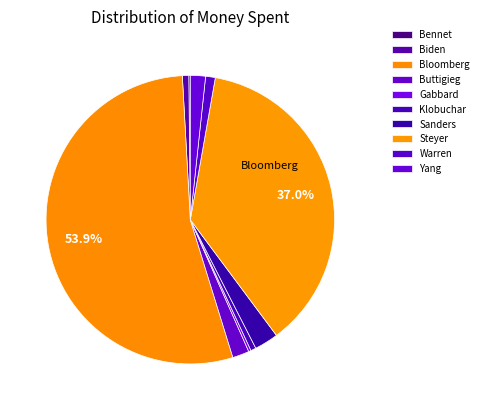

Which has a higher value, Bennet or Biden?

Biden